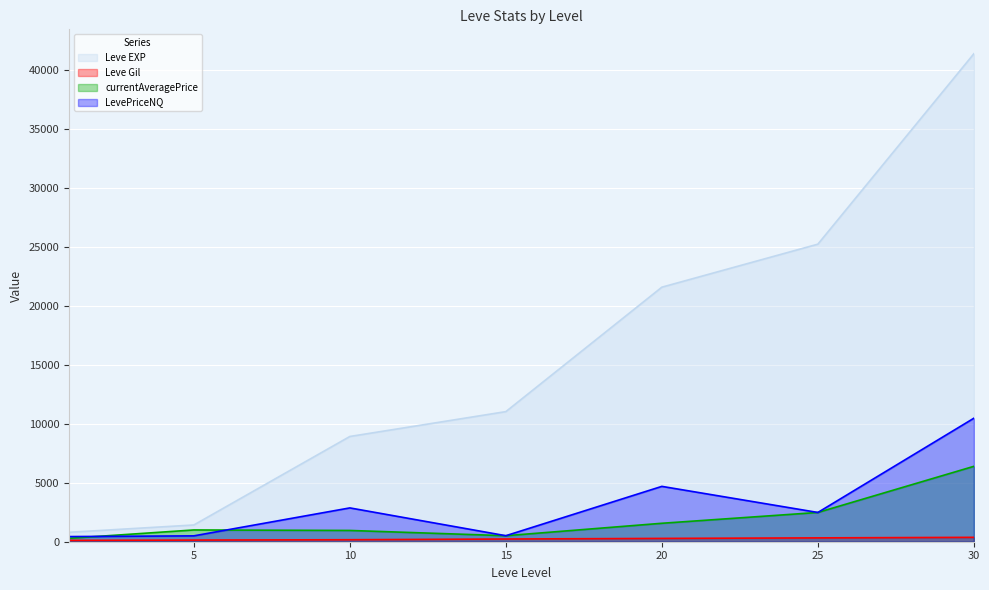

At 30, list the series in order from smallest to largest.

Leve Gil, currentAveragePrice, LevePriceNQ, Leve EXP